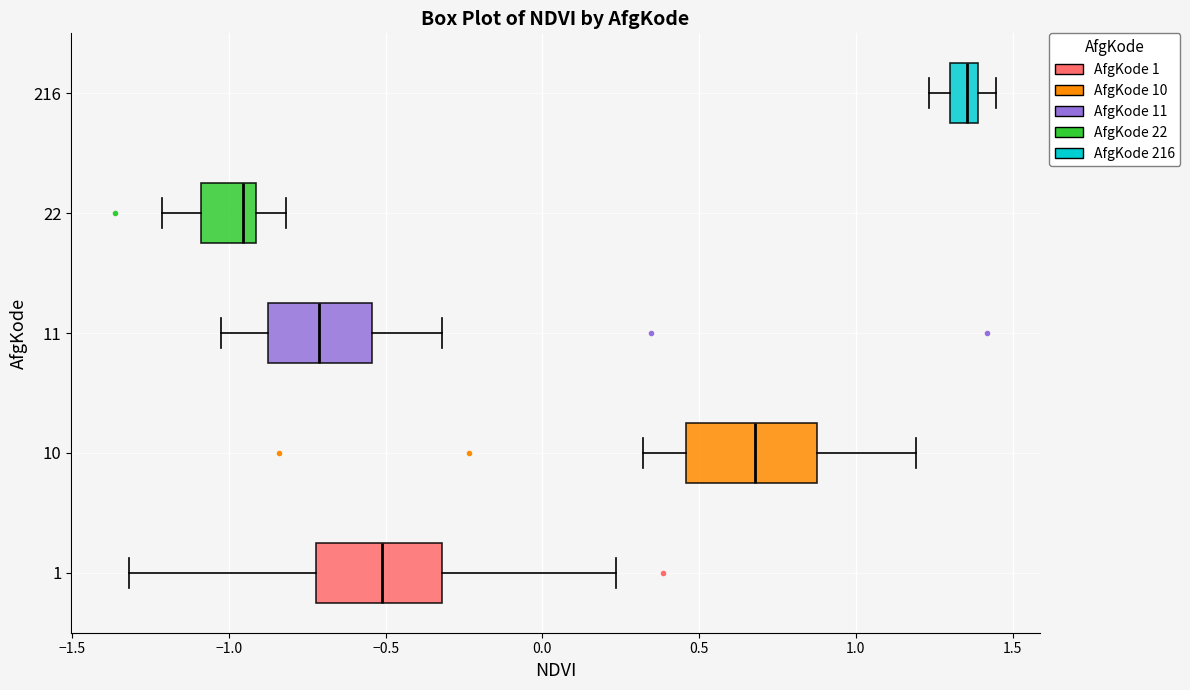

Reading bottom to top, transcribe this box plot: for each box, give where its median line is, the range the box spans, and where its two whiskers end, as read against the x-axis. The values are not printed on the chart, so give them approximately, as read against the axis.

1: median -0.50, box -0.70 to -0.30, whiskers -1.30 to 0.25
10: median 0.70, box 0.45 to 0.90, whiskers 0.30 to 1.20
11: median -0.70, box -0.90 to -0.55, whiskers -1.05 to -0.30
22: median -0.95, box -1.10 to -0.90, whiskers -1.20 to -0.80
216: median 1.35, box 1.30 to 1.40, whiskers 1.25 to 1.45